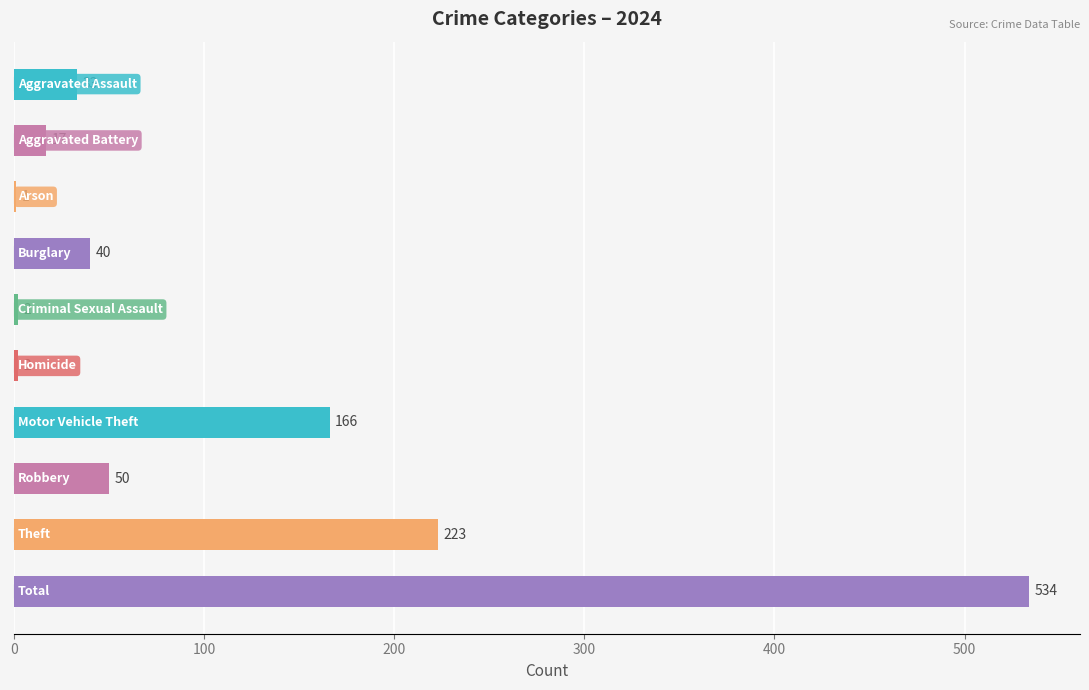

What is the sum of all values?

1068